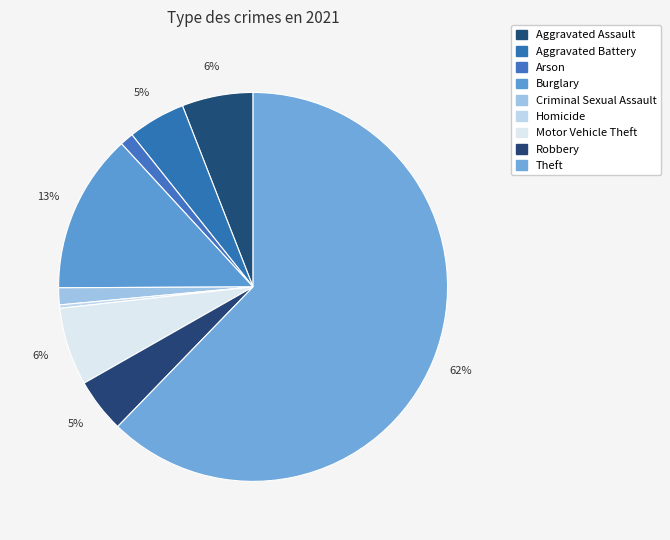

Rank the categories by value from highest to lowest.

Theft, Burglary, Motor Vehicle Theft, Aggravated Assault, Aggravated Battery, Robbery, Criminal Sexual Assault, Arson, Homicide